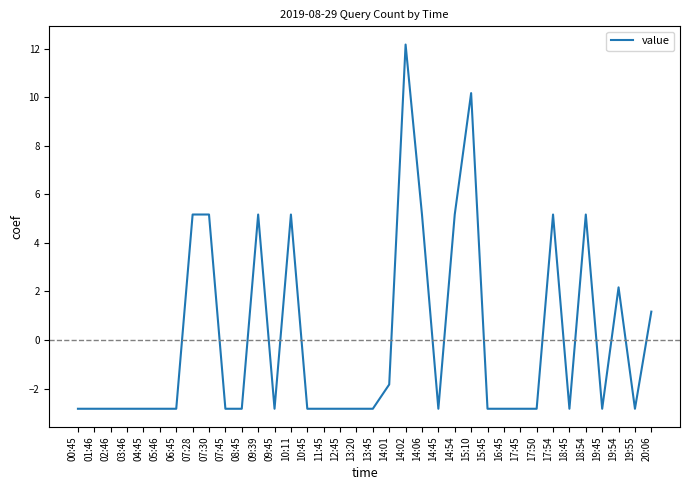

How many positive values are there?

12